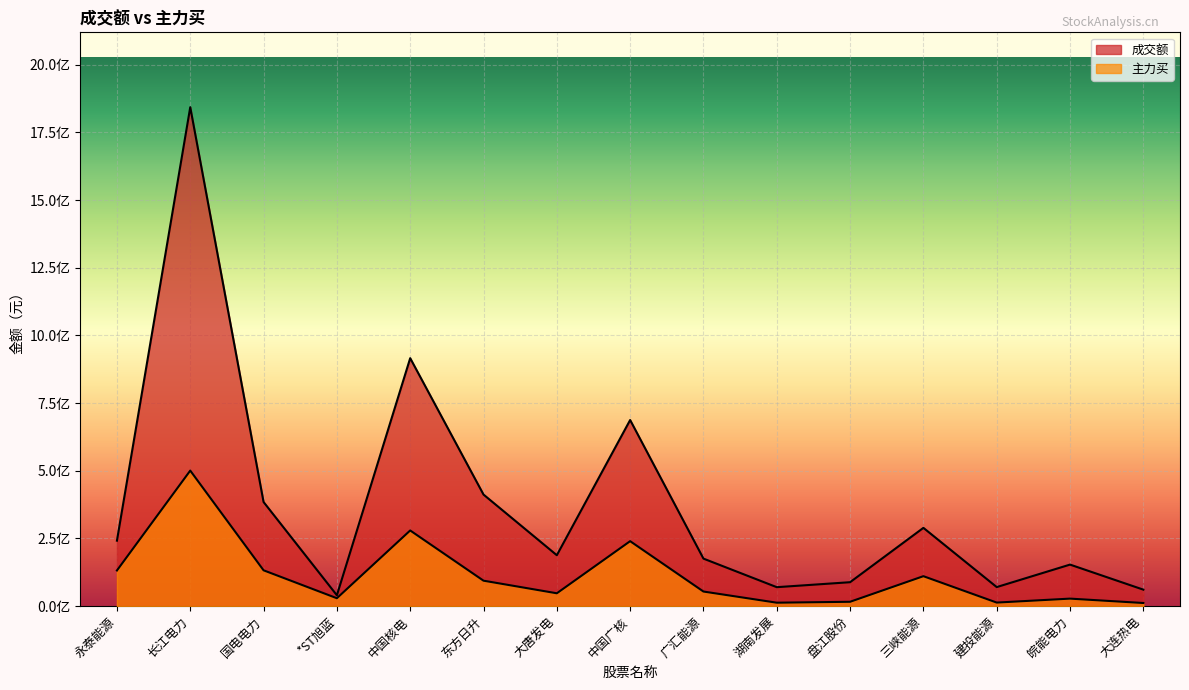

Rank the categories by 主力买 value from lowest to highest.

大连热电, 湖南发展, 建投能源, 盘江股份, 皖能电力, *ST旭蓝, 大唐发电, 广汇能源, 东方日升, 三峡能源, 永泰能源, 国电电力, 中国广核, 中国核电, 长江电力